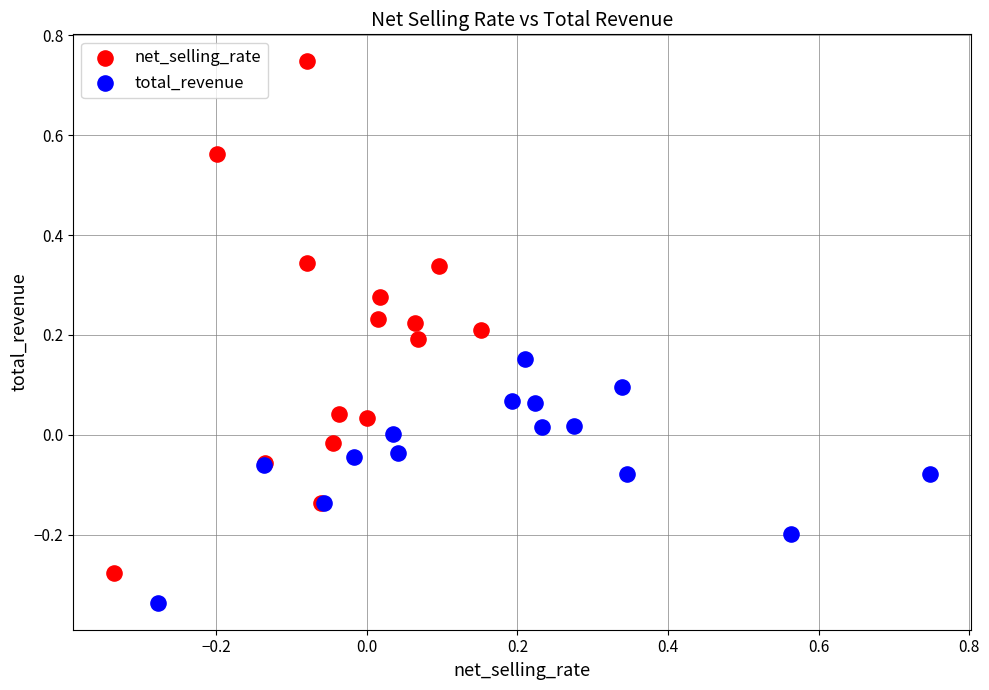

Which series has the largest Y range (max minus min)?

net_selling_rate